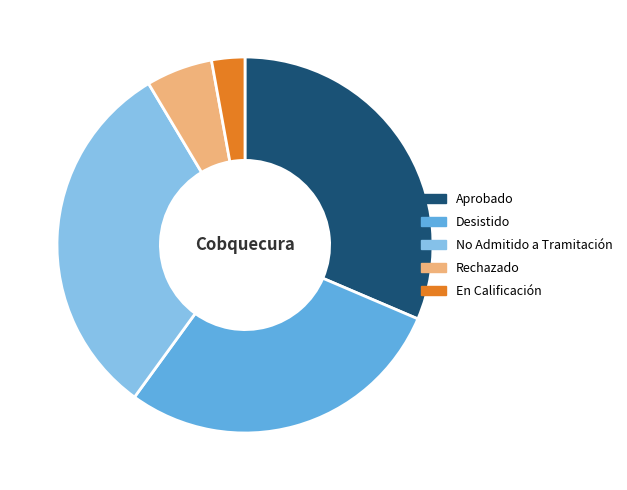

The En Calificación slice represents 3% of the pie. True or false?

True